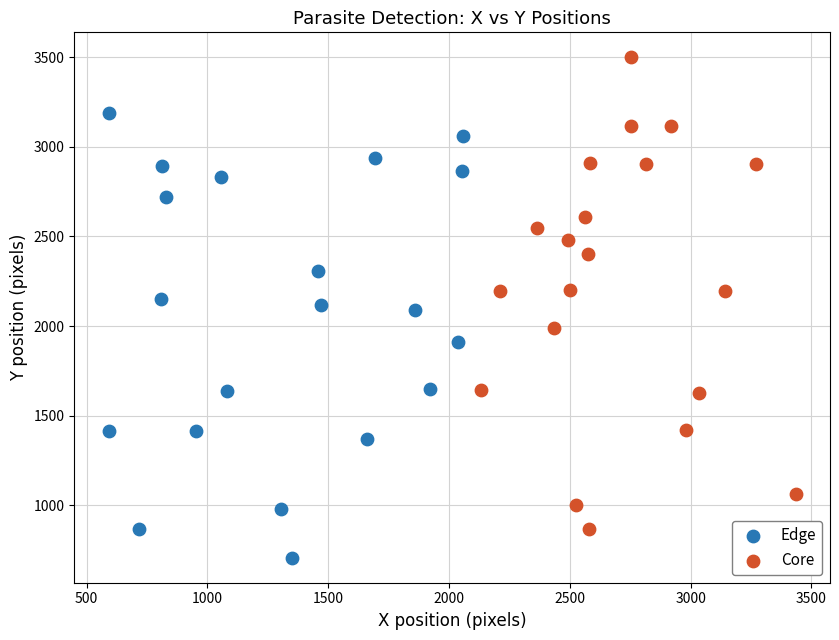

Which series reaches the minimum Y coordinate?

Edge